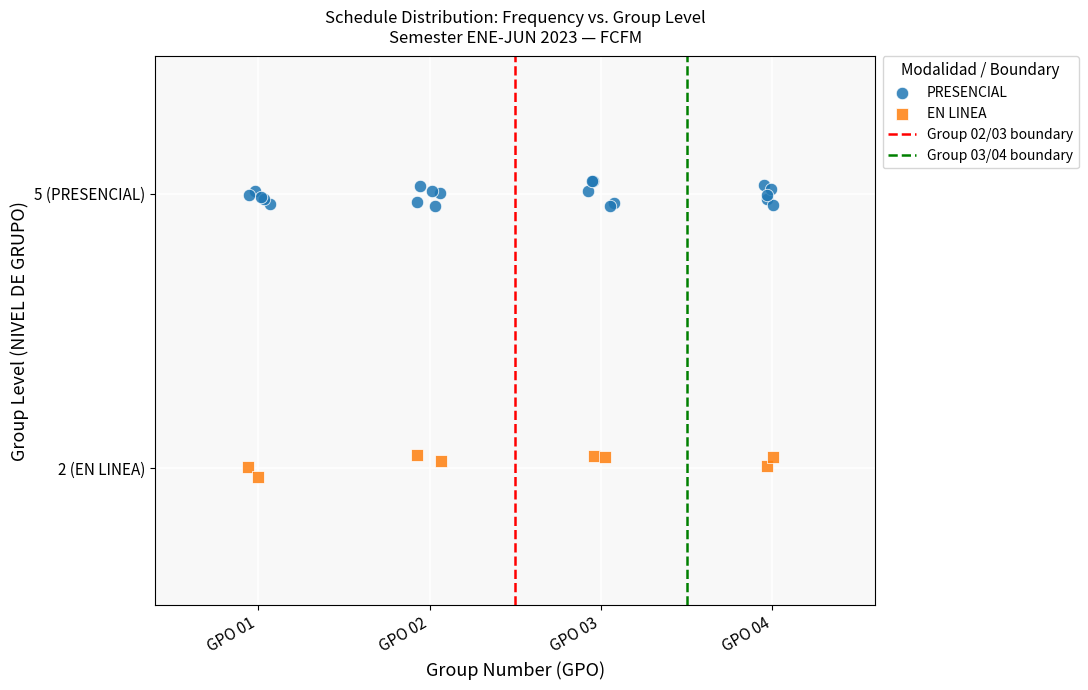

Which series reaches the minimum Y coordinate?

EN LINEA